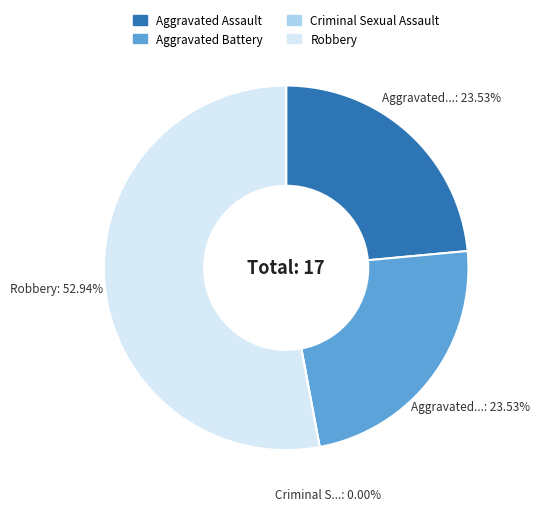

What is the change in value from Aggravated Assault to Criminal Sexual Assault?

-4